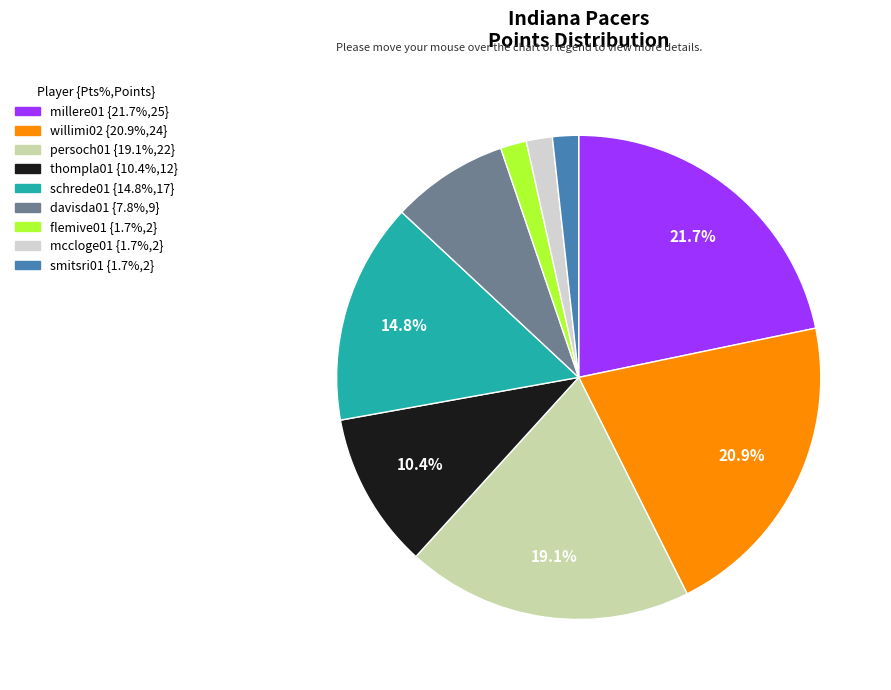

To the nearest percent, what portion does millere01 represent?

22%